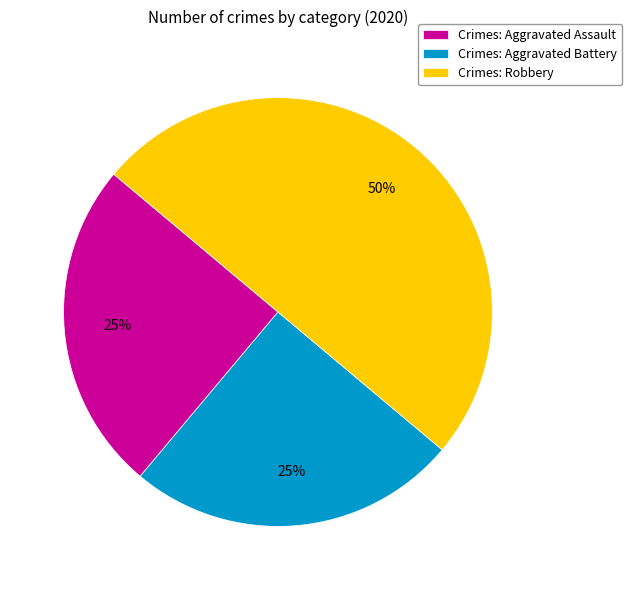

How many segments does this pie chart have?

3